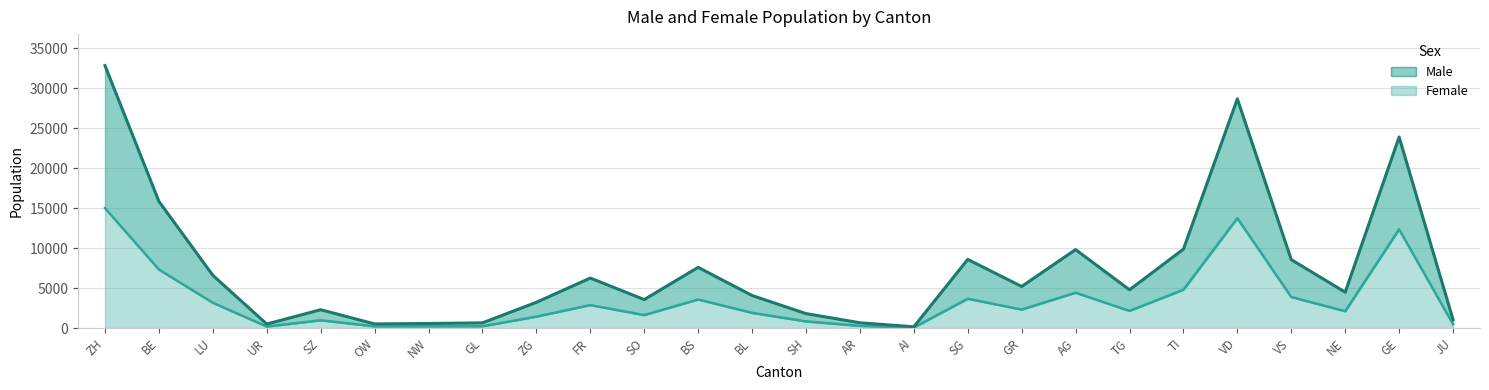

Reading left to right, list all the values displayed in this chart.

Male: ZH=32824	BE=15845	LU=6601	UR=506	SZ=2298	OW=521	NW=576	GL=656	ZG=3223	FR=6258	SO=3568	BS=7597	BL=4077	SH=1812	AR=665	AI=161	SG=8588	GR=5206	AG=9816	TG=4788	TI=9872	VD=28668	VS=8559	NE=4488	GE=23897	JU=1057
Female: ZH=15004	BE=7321	LU=3168	UR=193	SZ=976	OW=216	NW=227	GL=228	ZG=1432	FR=2878	SO=1625	BS=3576	BL=1903	SH=839	AR=276	AI=70	SG=3668	GR=2315	AG=4423	TG=2151	TI=4795	VD=13744	VS=3885	NE=2107	GE=12353	JU=489